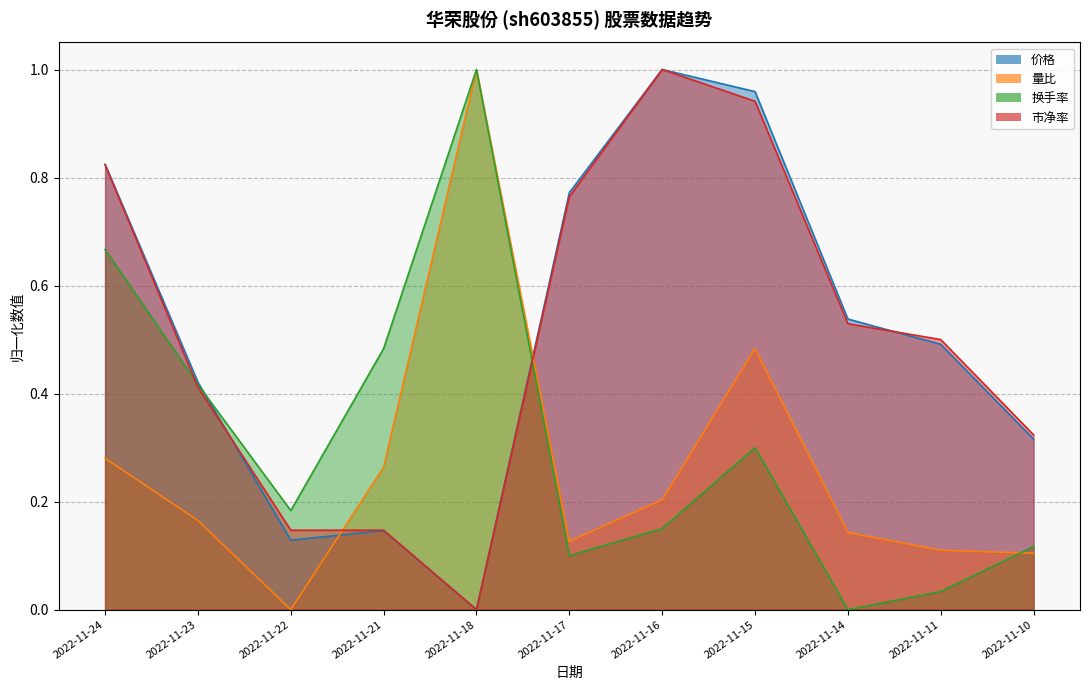

How many lines are shown in the chart?

4